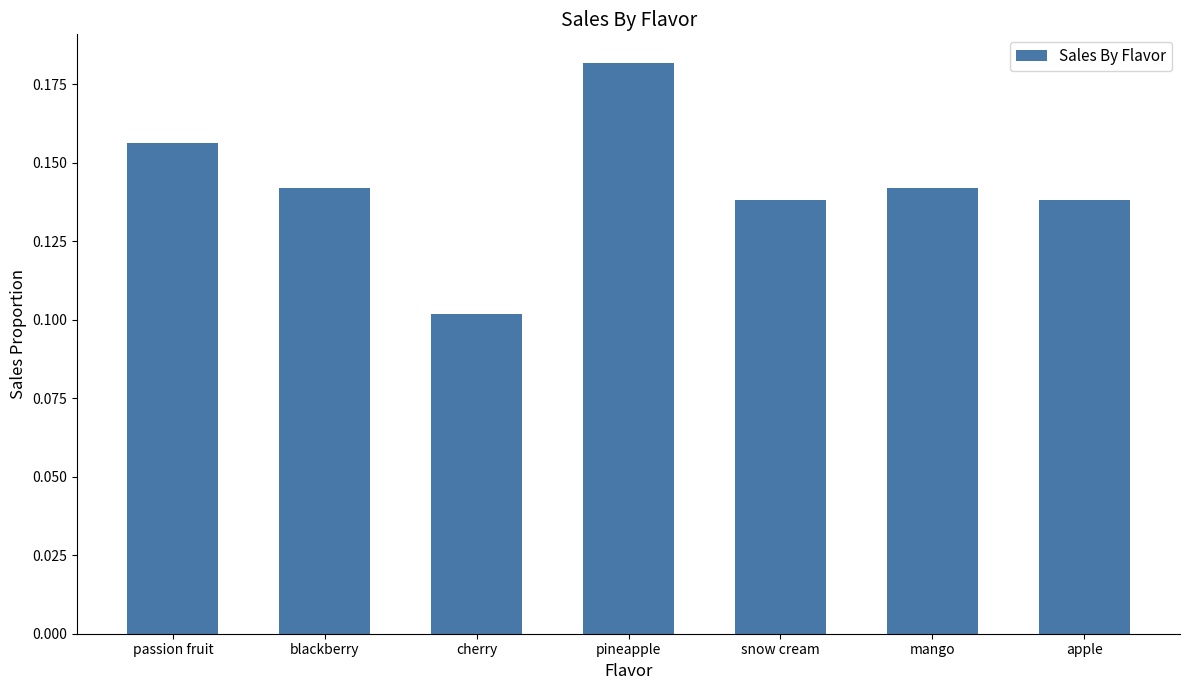

At which category does the chart reach its peak across all series?

pineapple